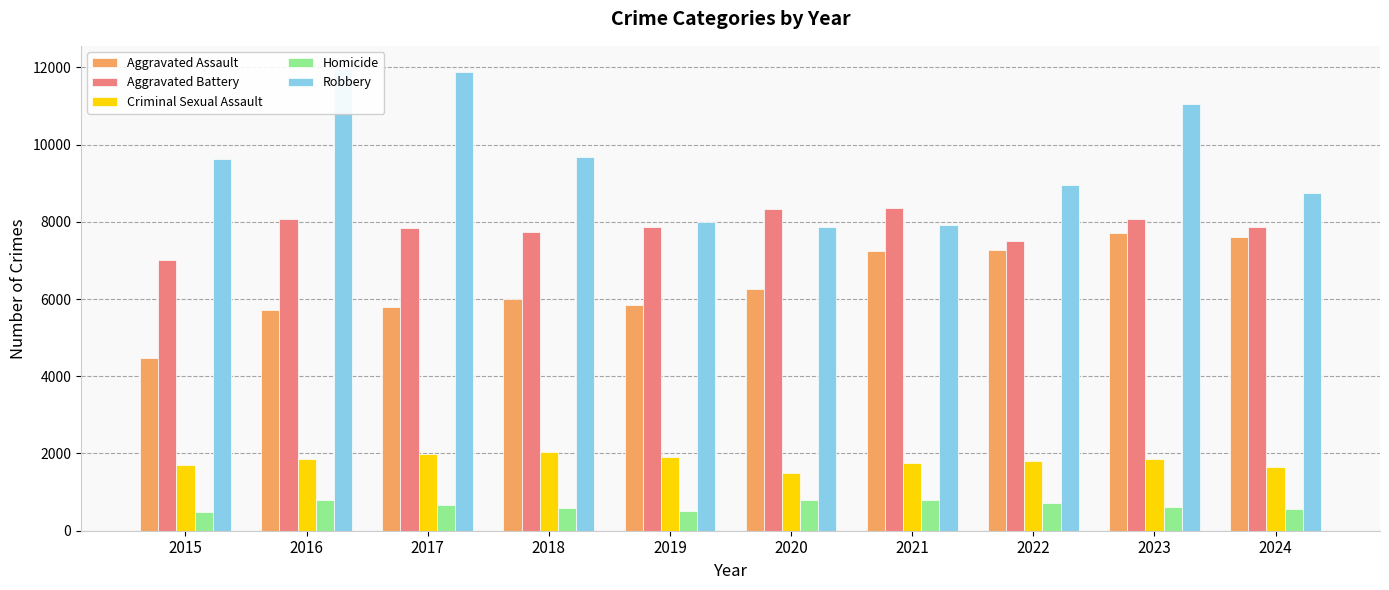

Between 2021 and 2024, which is larger?

2024